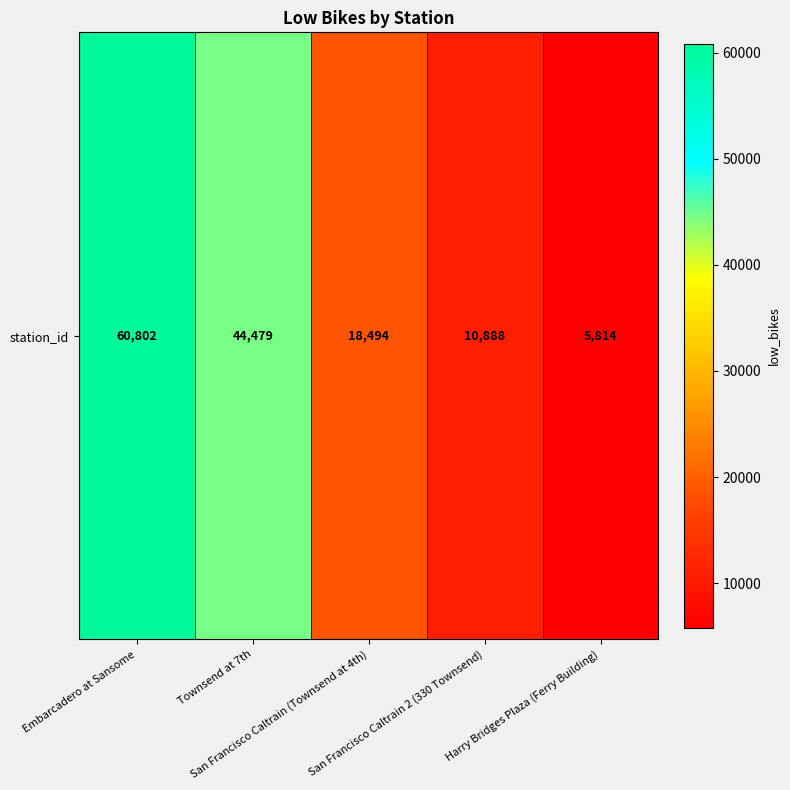

Rank the categories by value from highest to lowest.

Embarcadero at Sansome, Townsend at 7th, San Francisco Caltrain (Townsend at 4th), San Francisco Caltrain 2 (330 Townsend), Harry Bridges Plaza (Ferry Building)